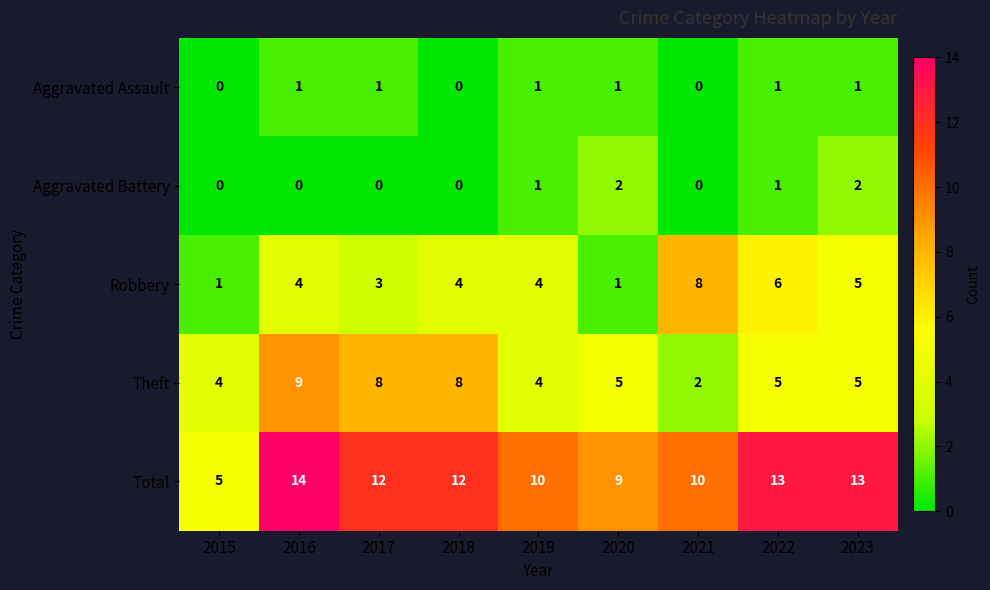

What is the highest value of the Total series?

14